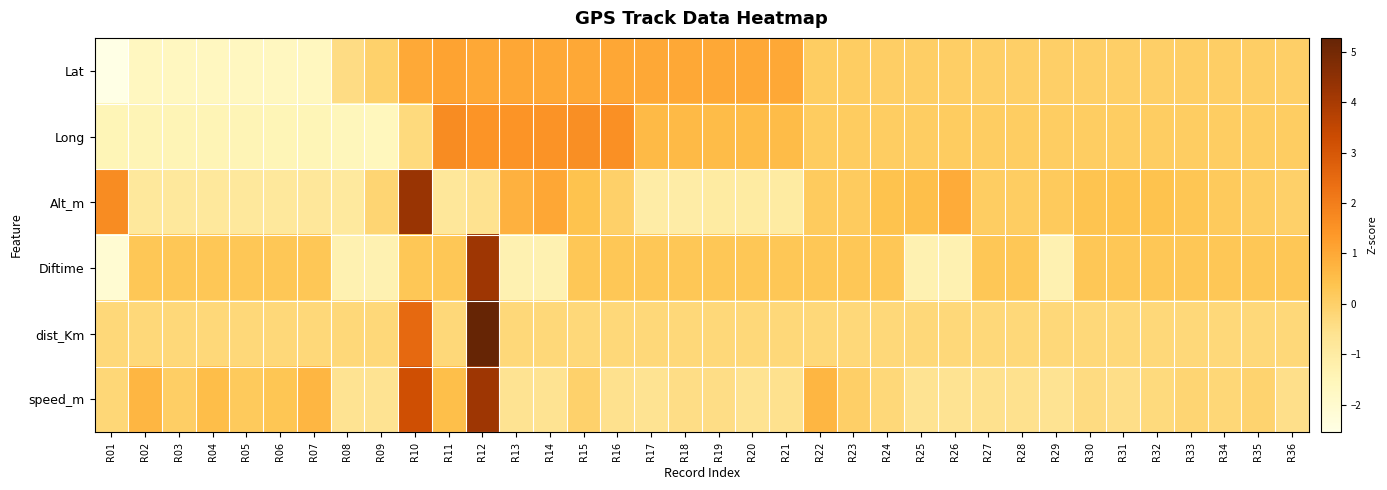

At which category does the chart reach its minimum across all series?

R01